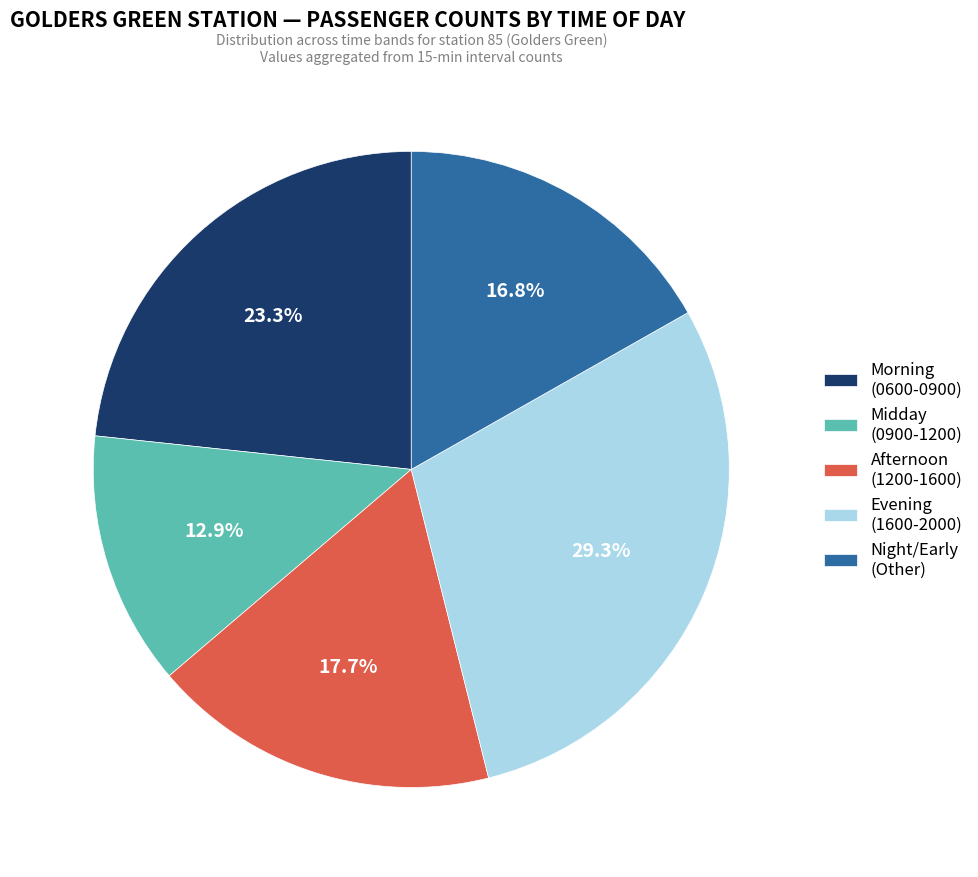

Which category has the smallest portion of the pie?

Midday (0900-1200)